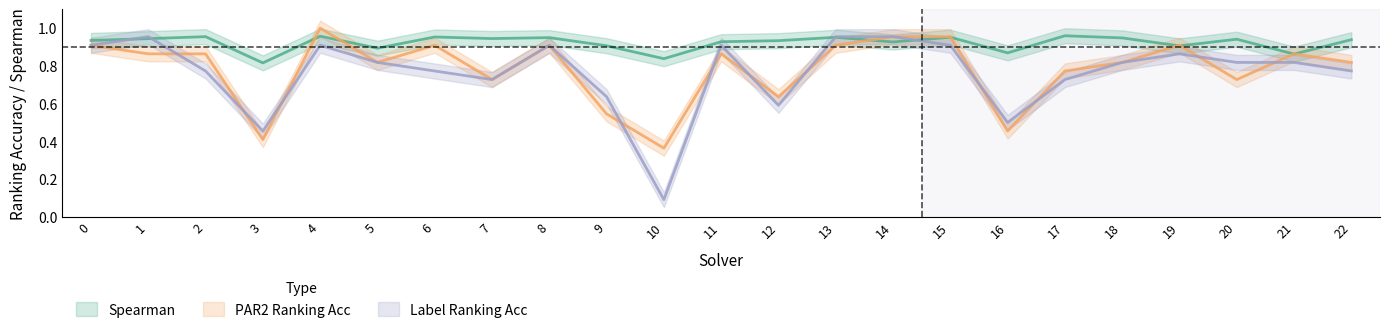

Which category has the lowest value in the par2_ranking_acc series?

10